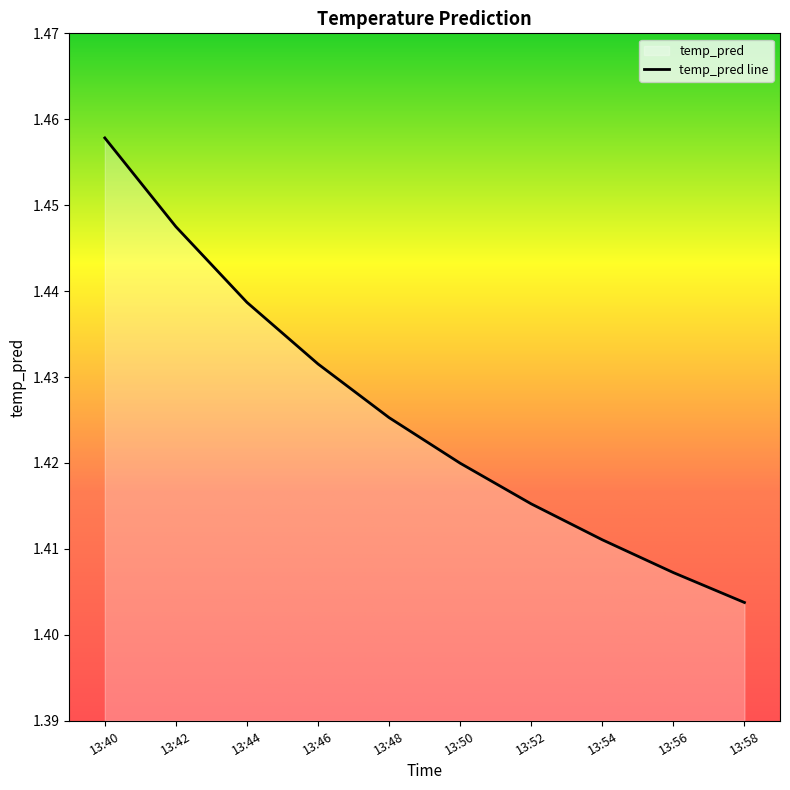

Rank the categories by value from highest to lowest.

13:40, 13:42, 13:44, 13:46, 13:48, 13:50, 13:52, 13:54, 13:56, 13:58